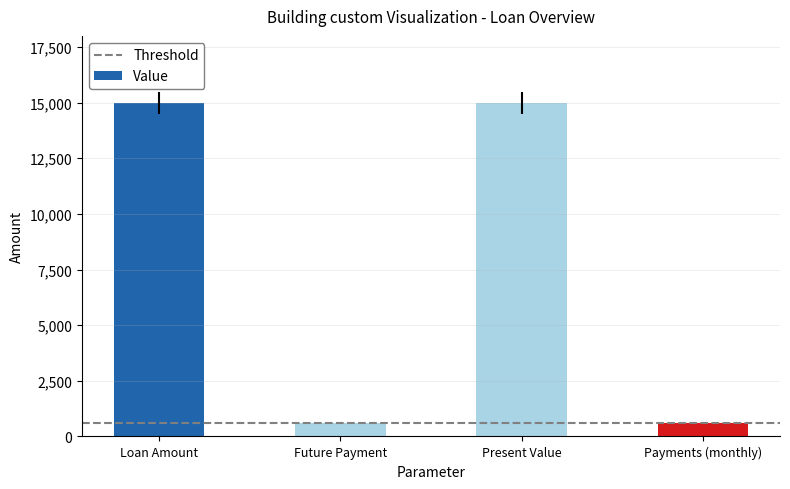

What value does the data have at Present Value?

15000.0